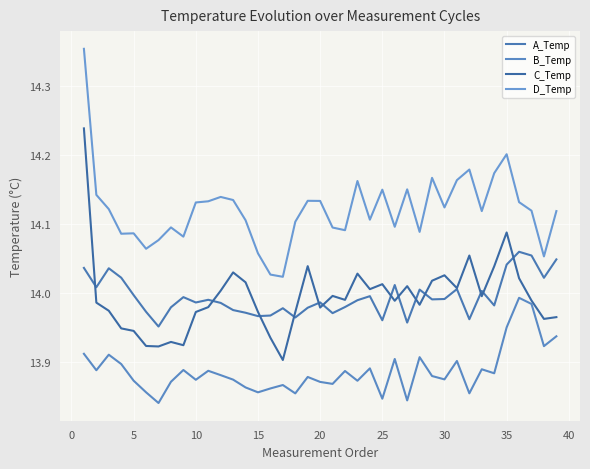

At which category does A_Temp reach its first local peak?

5